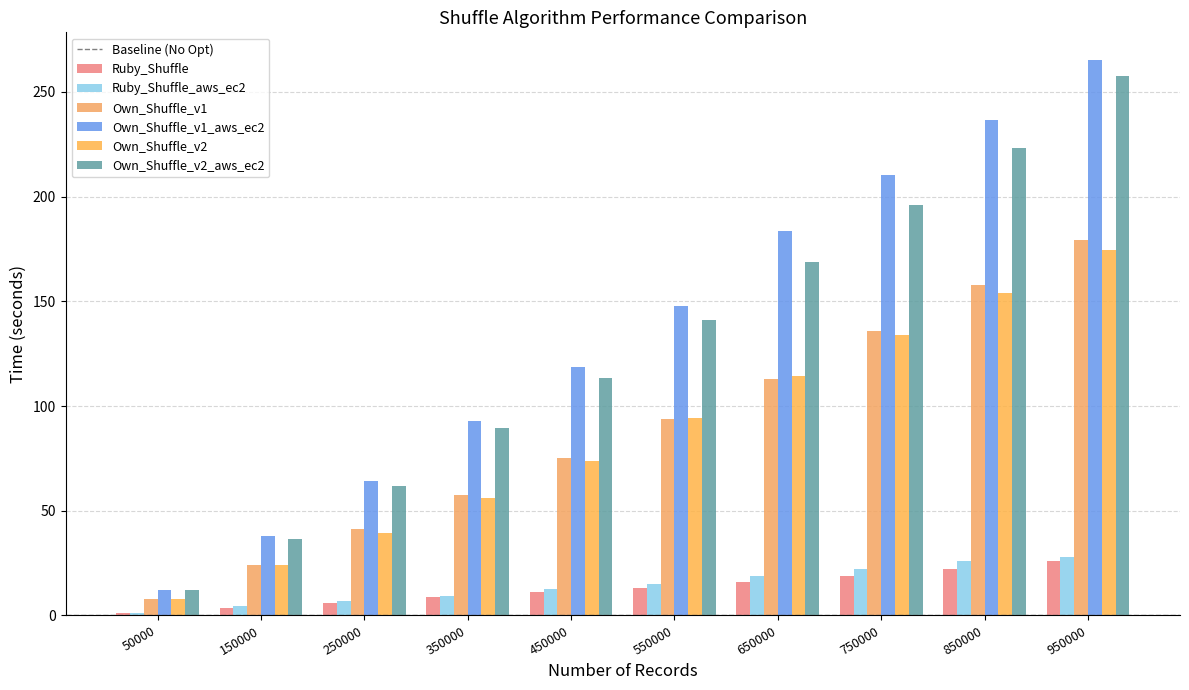

At which label does Own_Shuffle_v2_aws_ec2 reach its minimum?

50000